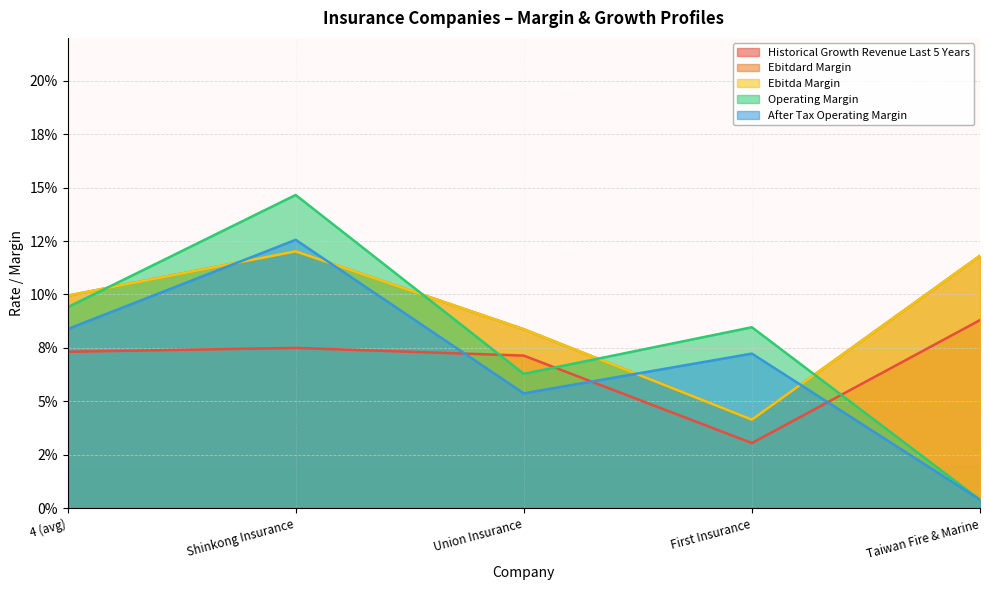

Read the ebitdard_margin value at 4 (avg).

0.1